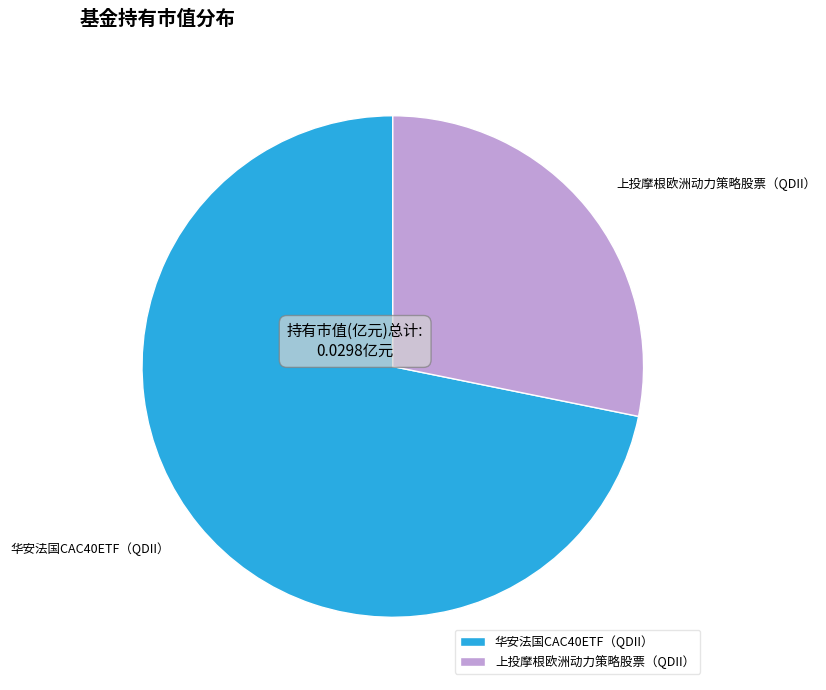

Is there any slice that represents more than half of the pie?

Yes